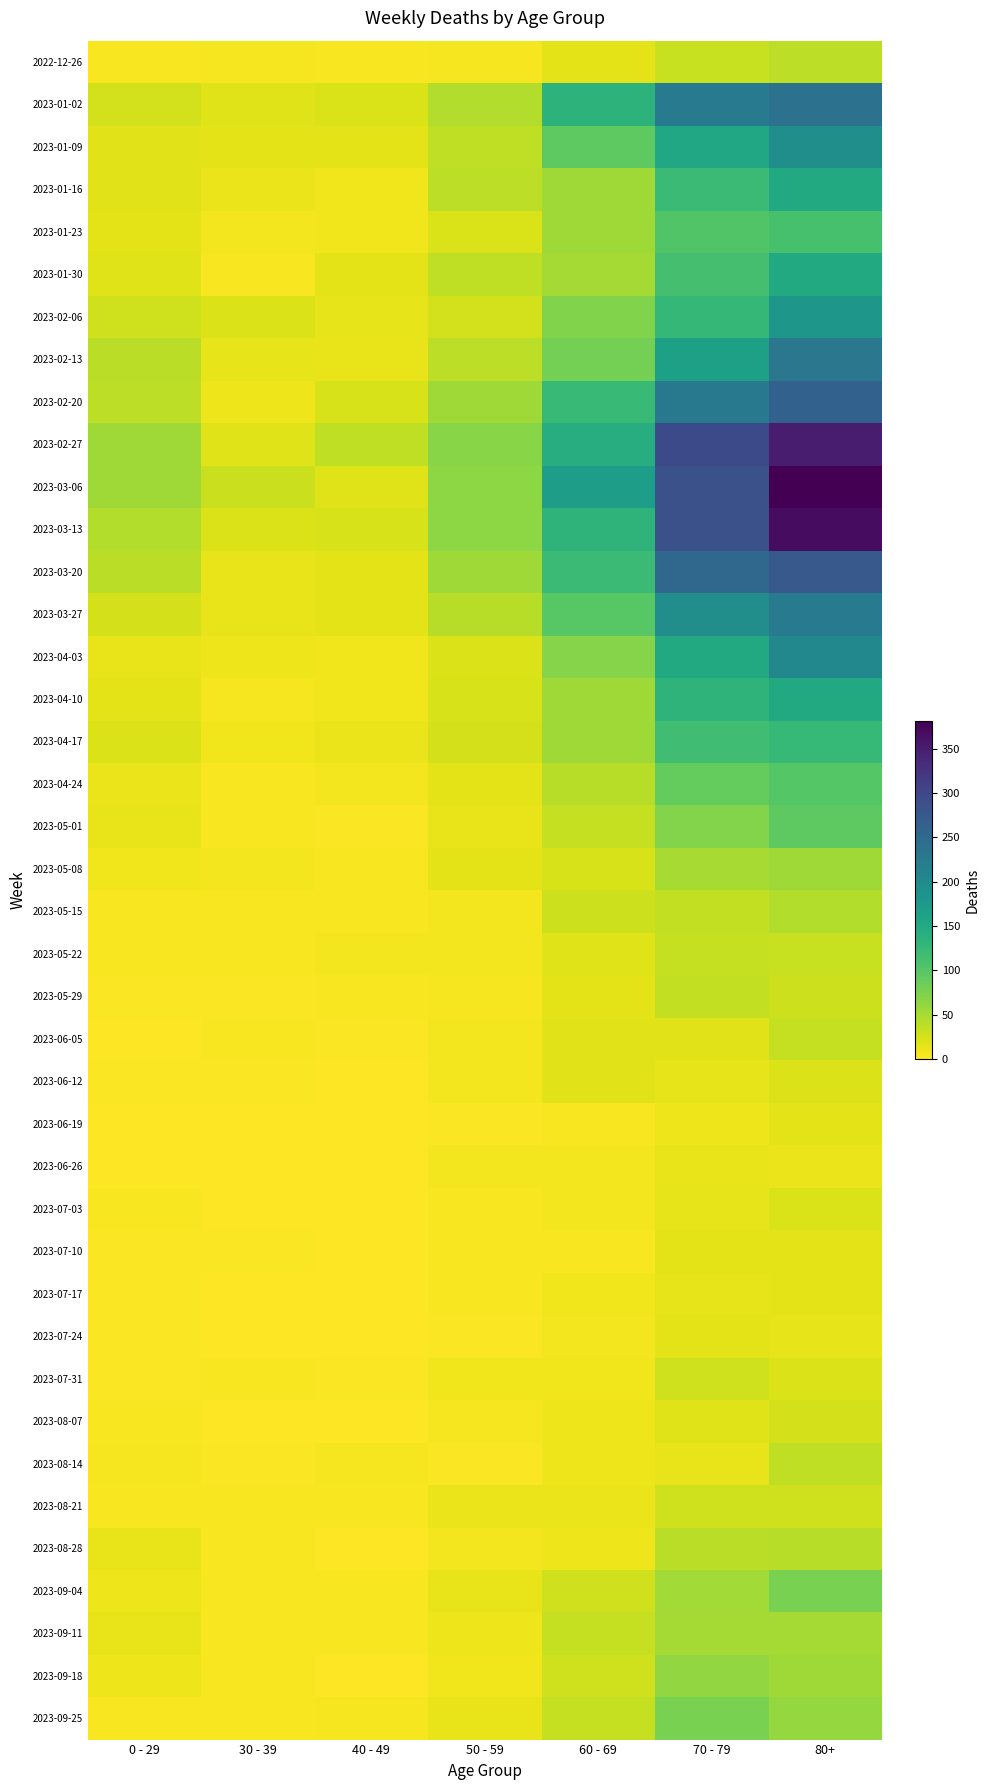

Count the number of data series in this chart.

40